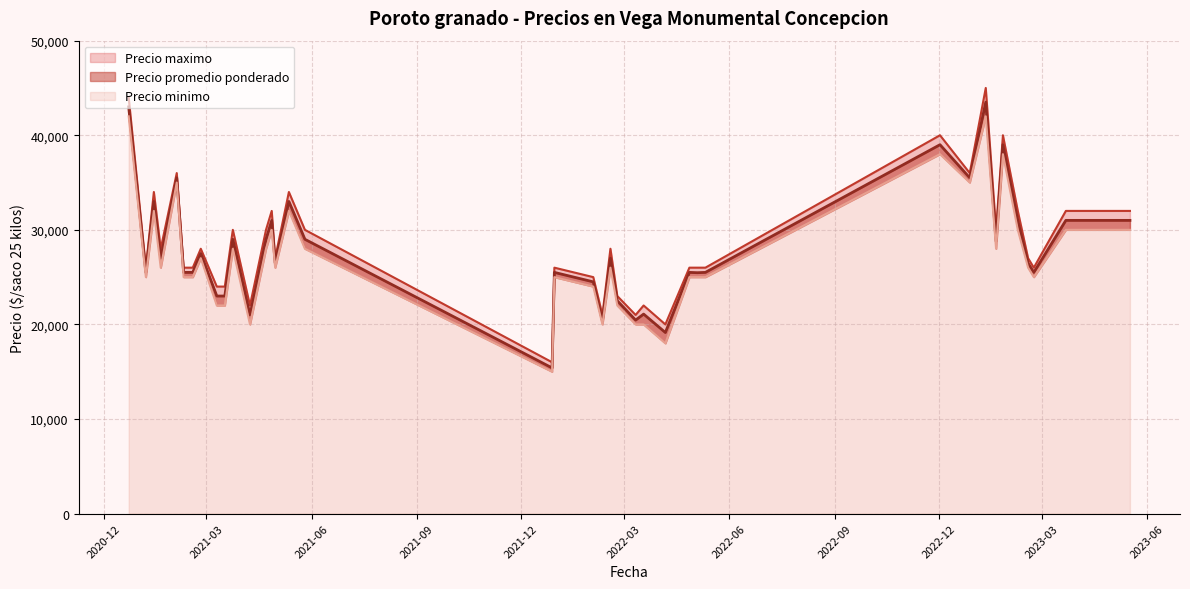

True or false: Precio promedio ponderado and Precio maximo intersect in this chart.

False